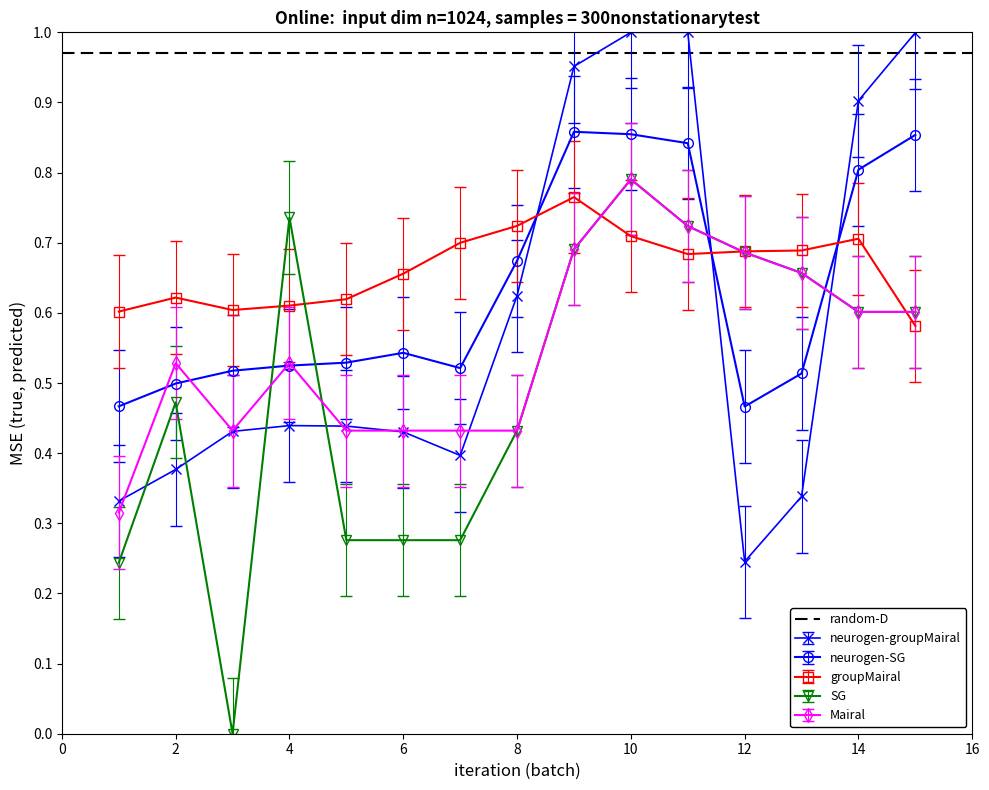

What is the difference between the second highest and second lowest values in the row_2 series?

0.1